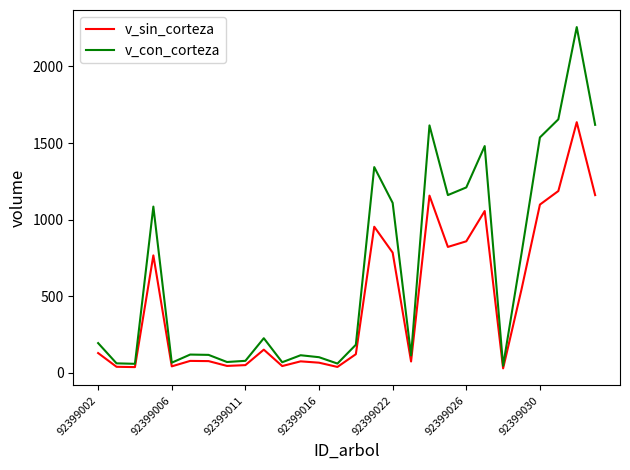

List the series in order of their overall mean, highest first.

v_con_corteza, v_sin_corteza